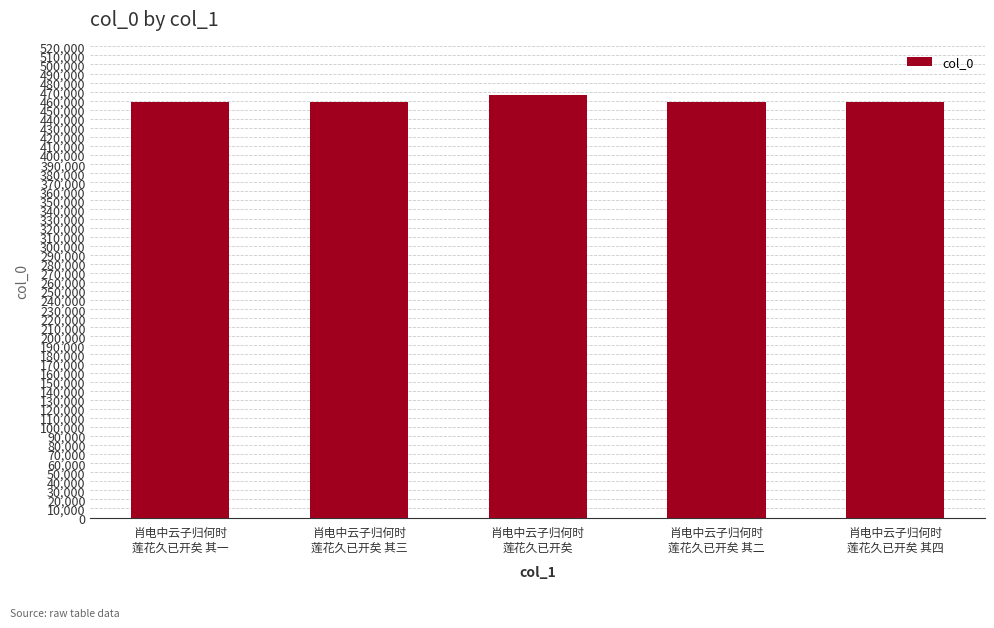

What is the average value?

459831